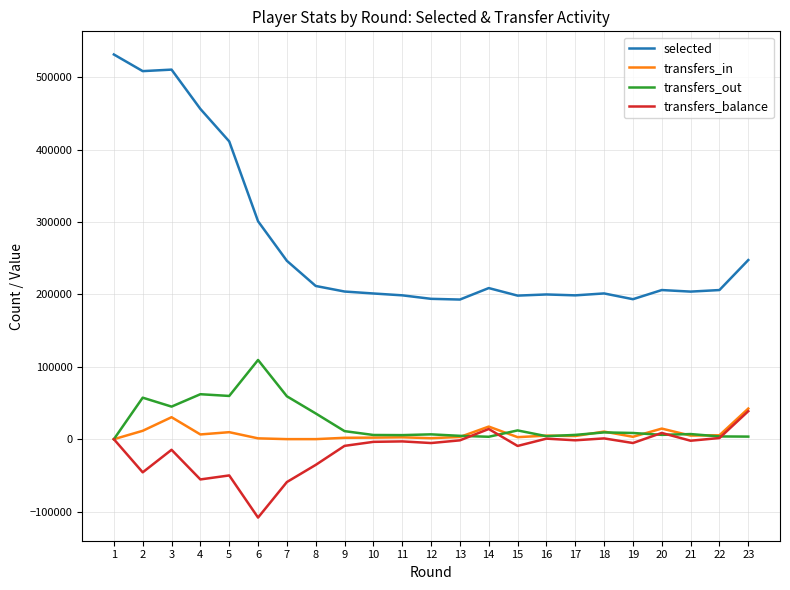

What is the smallest value displayed?

-108216